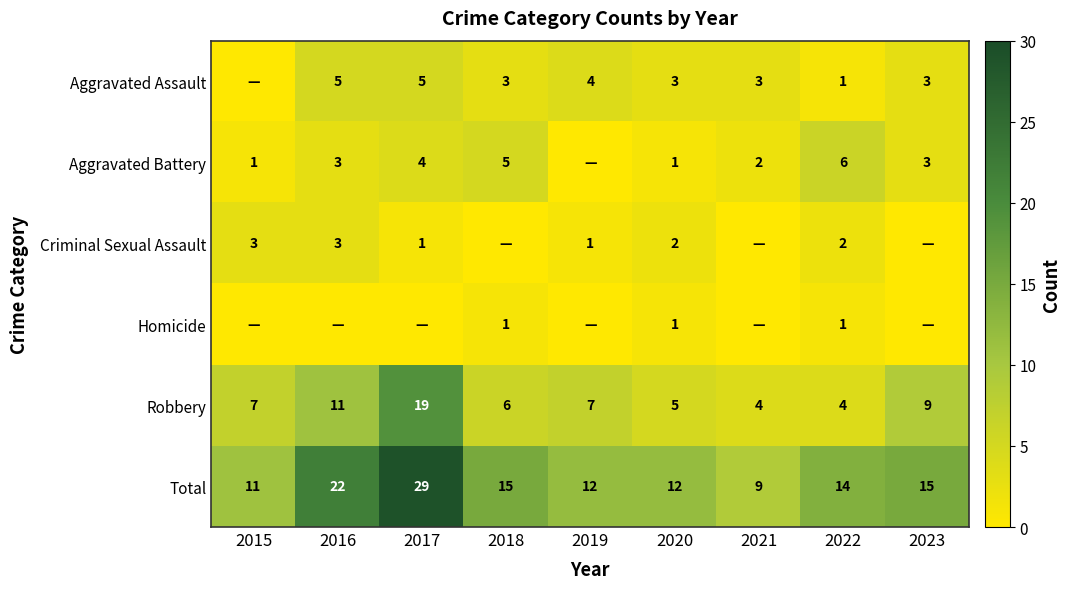

Which series changed the most between 2020 and 2022?

Aggravated Battery